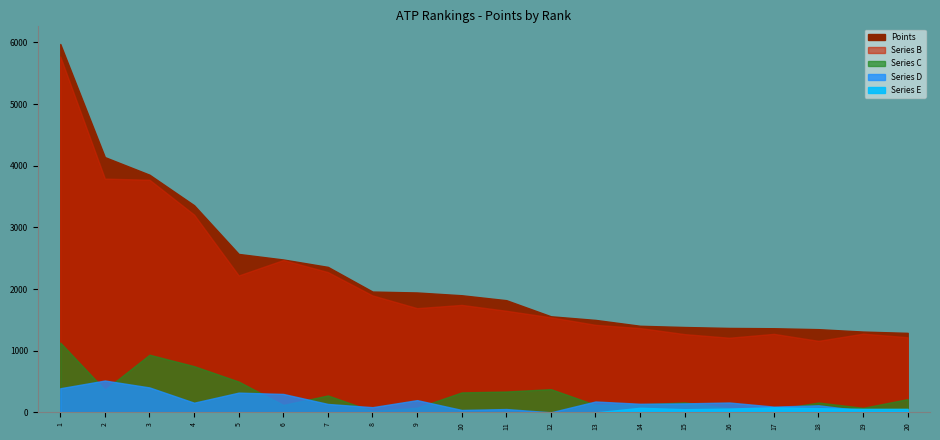

What is the difference between the values at 20 and 6?

1190